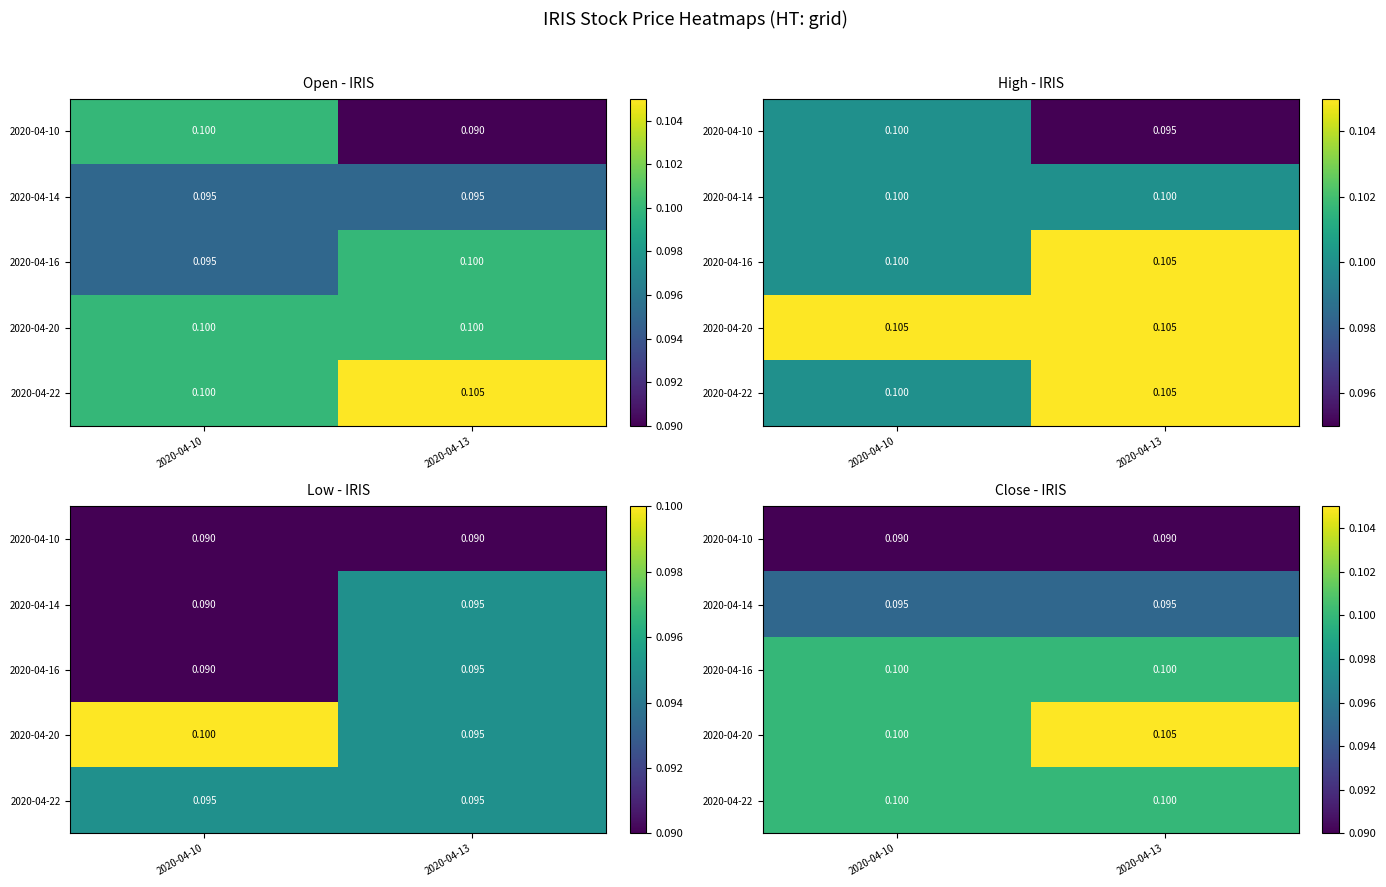

At how many categories does at least one series exceed 0?

2